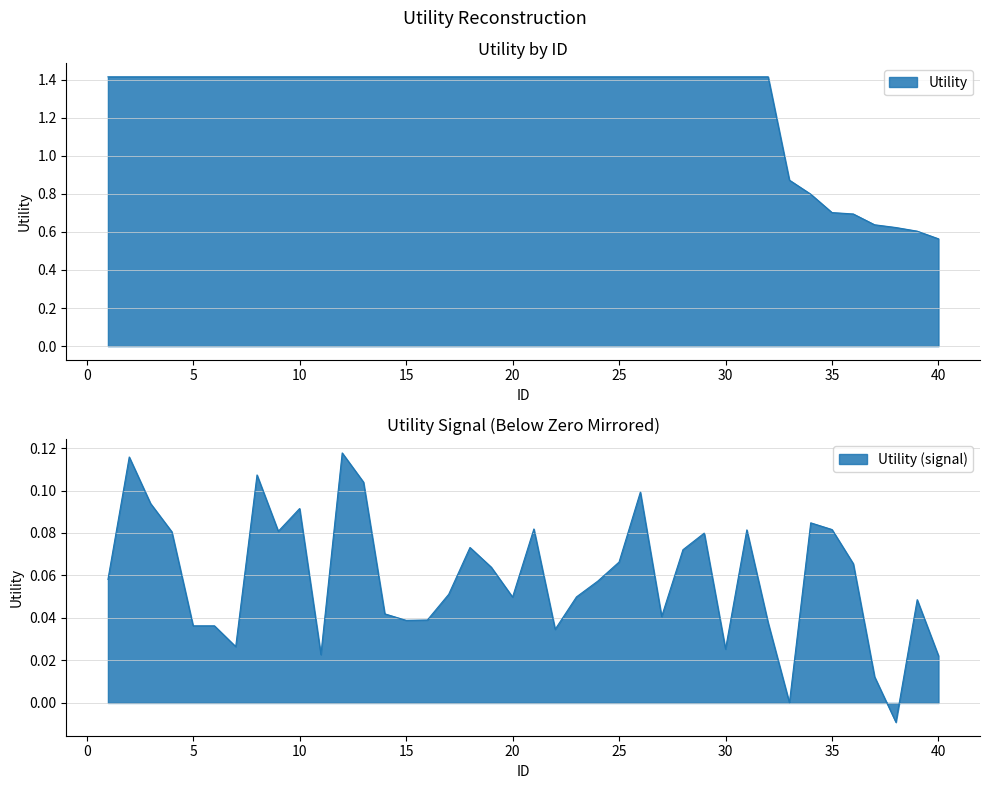

What is the value of the 14th point from the left?

1.4